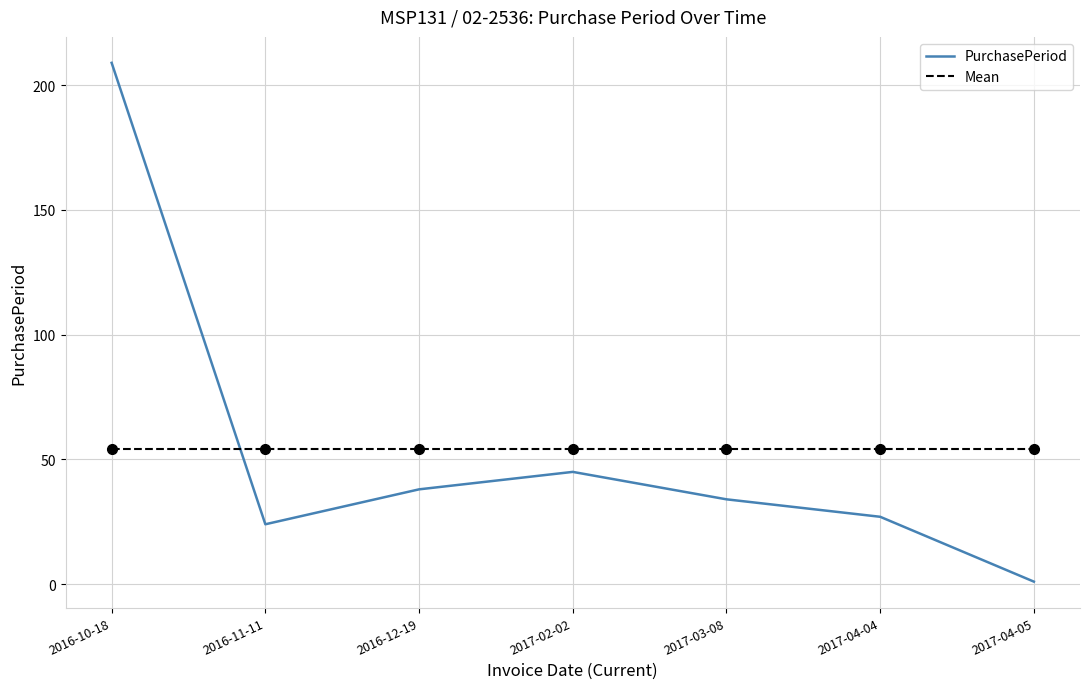

Reading right to left, transcribe all the data shown in this chart.

PurchasePeriod: 2017-04-05=1	2017-04-04=27	2017-03-08=34	2017-02-02=45	2016-12-19=38	2016-11-11=24	2016-10-18=209
Mean: 2017-04-05=54	2017-04-04=54	2017-03-08=54	2017-02-02=54	2016-12-19=54	2016-11-11=54	2016-10-18=54